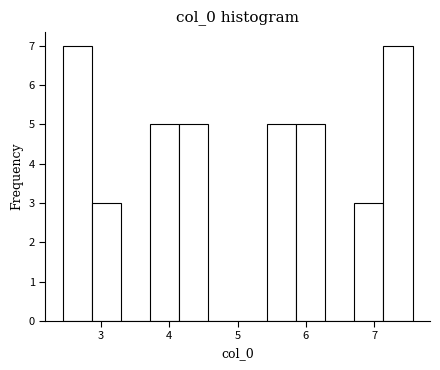

Reading left to right, list every bar in this chart as the range it spans on the x-axis followed by its height. Neither the bar edges nor the heights are printed on the chart, so give them approximately, as read against the axes.

2.4 to 2.9: 7
2.9 to 3.3: 3
3.3 to 3.7: 0
3.7 to 4.1: 5
4.1 to 4.6: 5
4.6 to 5.0: 0
5.0 to 5.4: 0
5.4 to 5.9: 5
5.9 to 6.3: 5
6.3 to 6.7: 0
6.7 to 7.1: 3
7.1 to 7.6: 7